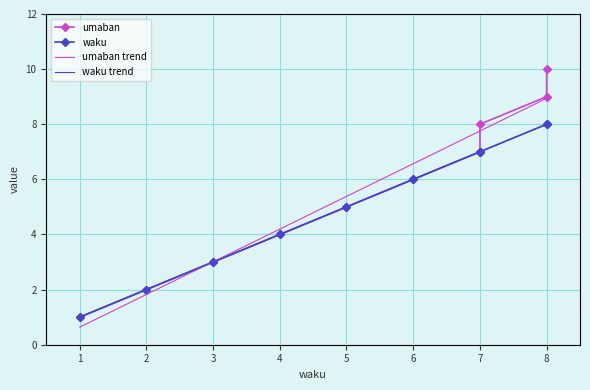

What is the value of the waku point at the 2nd from the left?

2